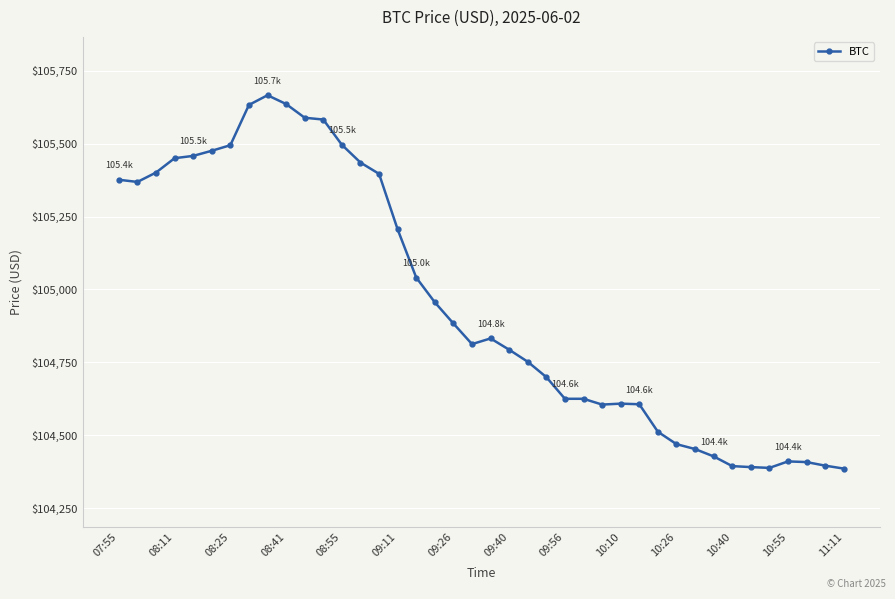

What is the average value?

104953.6